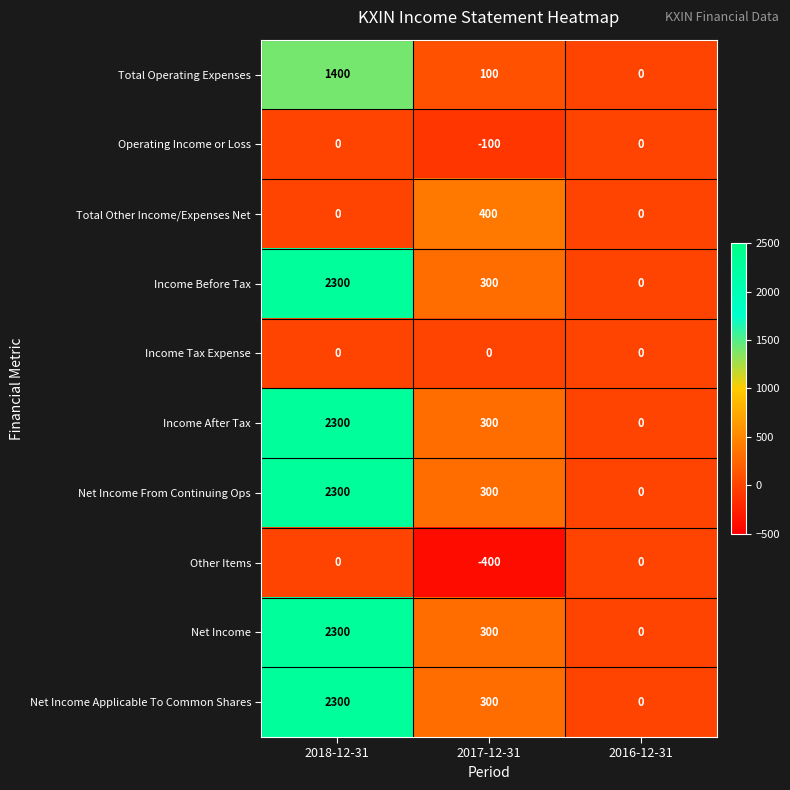

What is the approximate value of Net Income at 2017-12-31, to the nearest 10?

300